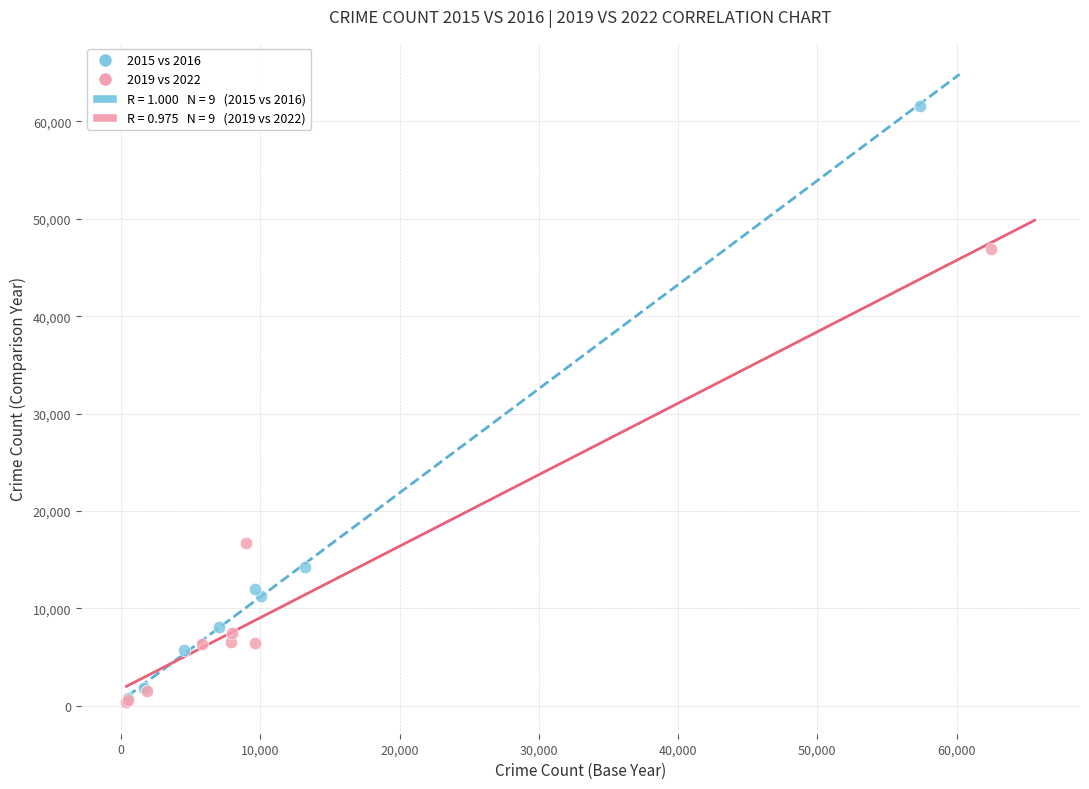

Which series has the largest Y range (max minus min)?

2015 vs 2016